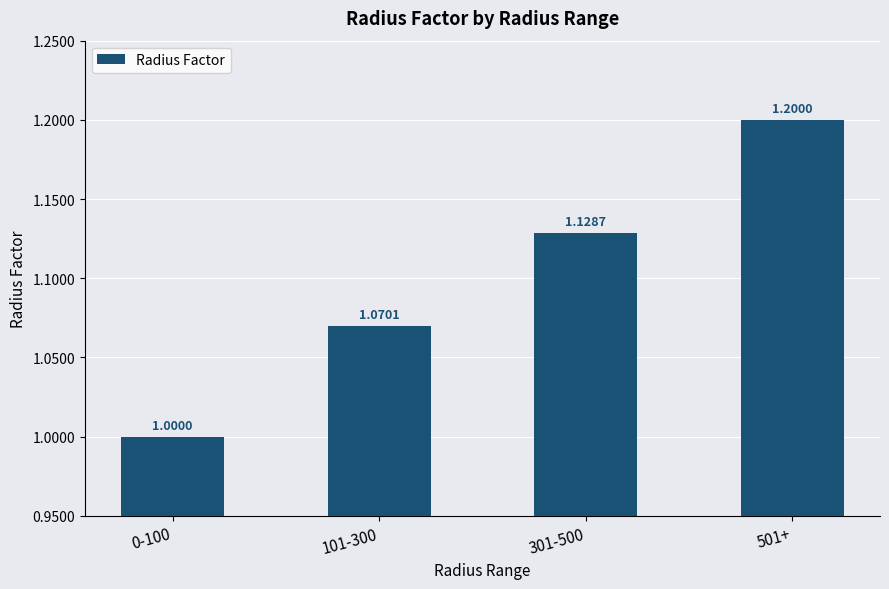

What is the difference between the values at 0-100 and 501+?

0.2